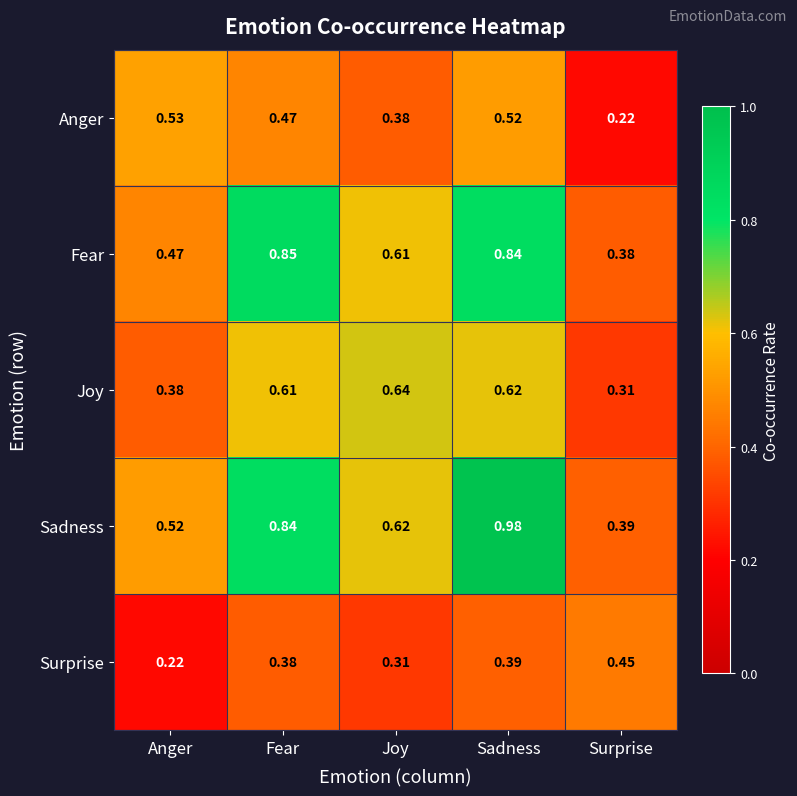

Which series has the widest spread of values?

Sadness